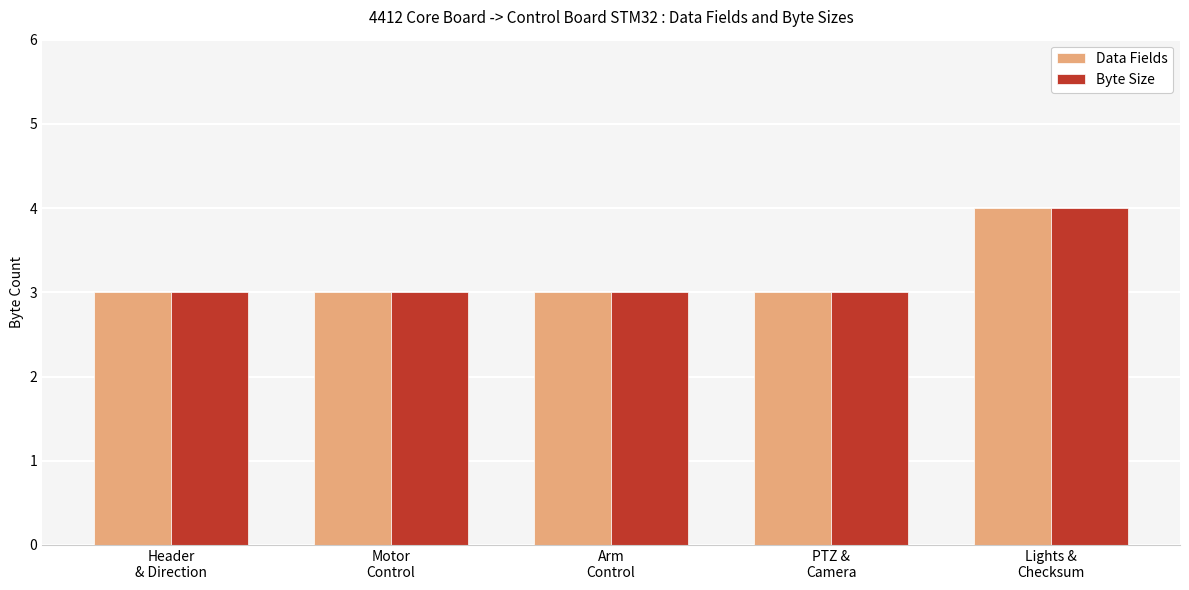

The value of Data Fields at Header
& Direction is 3. True or false?

True